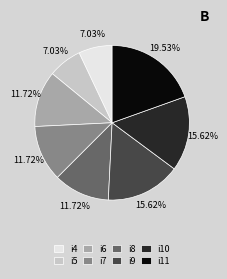

Approximately how many times larger is the value at i11 compared to i4?

2.8